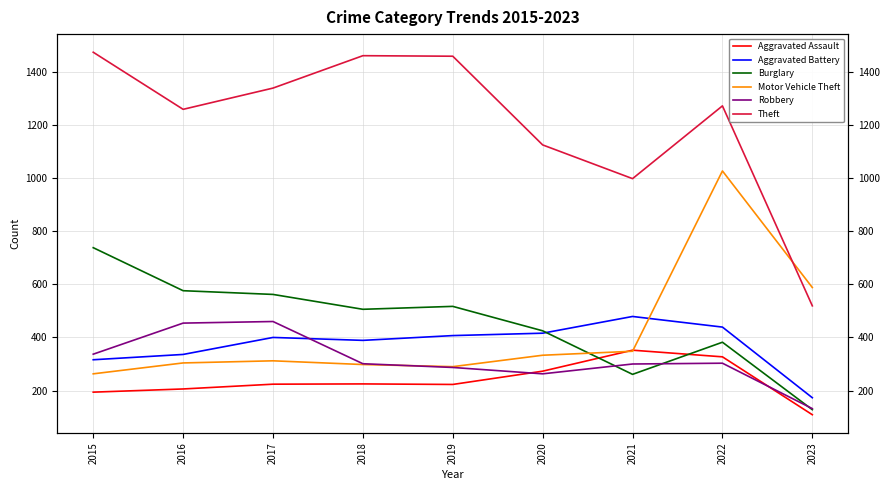

Which series has the largest total across all categories?

Theft